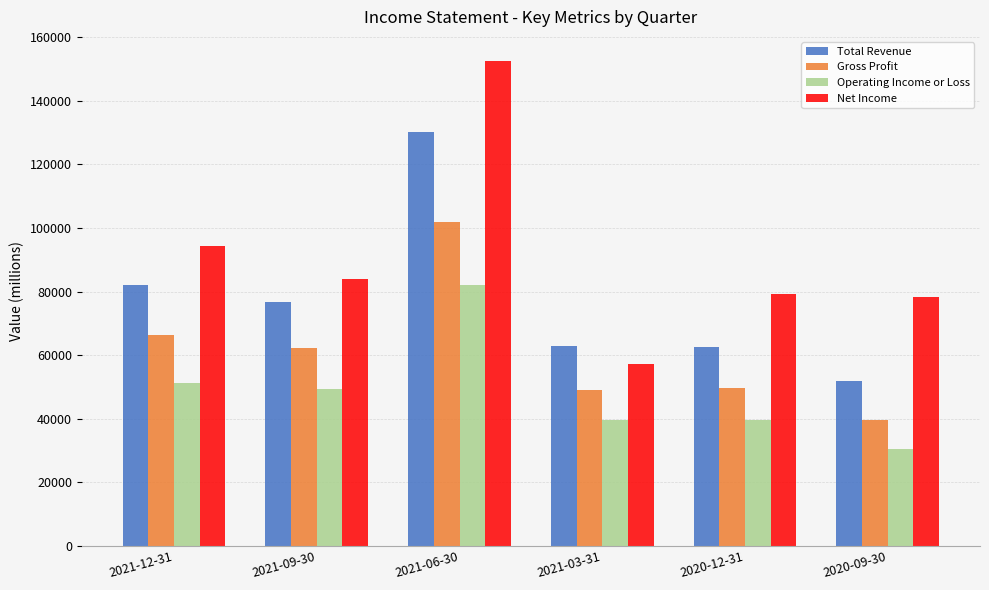

Between 2021-06-30 and 2020-09-30, which series saw the biggest shift?

Total Revenue